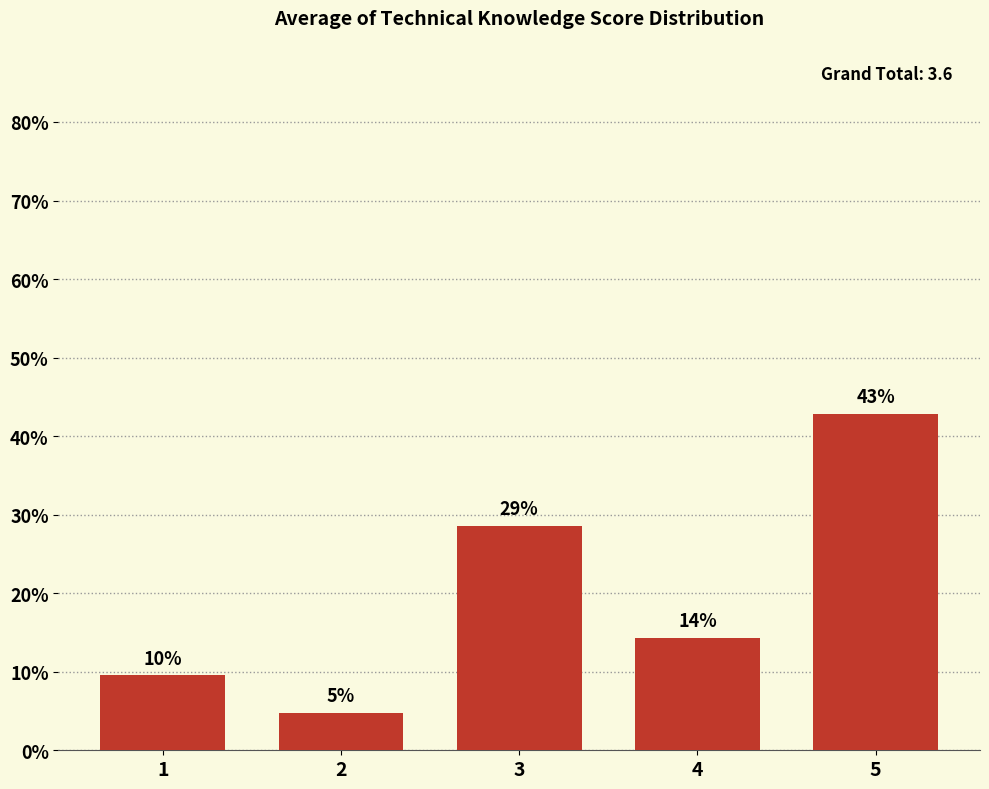

Reading left to right, list all the values displayed in this chart.

9.5	4.8	28.6	14.3	42.9